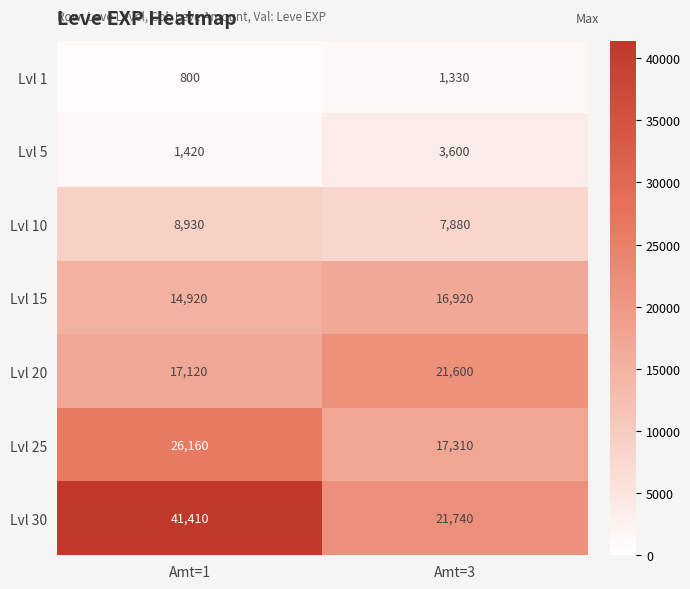

What is the approximate value of Lvl 5 at Amt=1, to the nearest 10?

1420